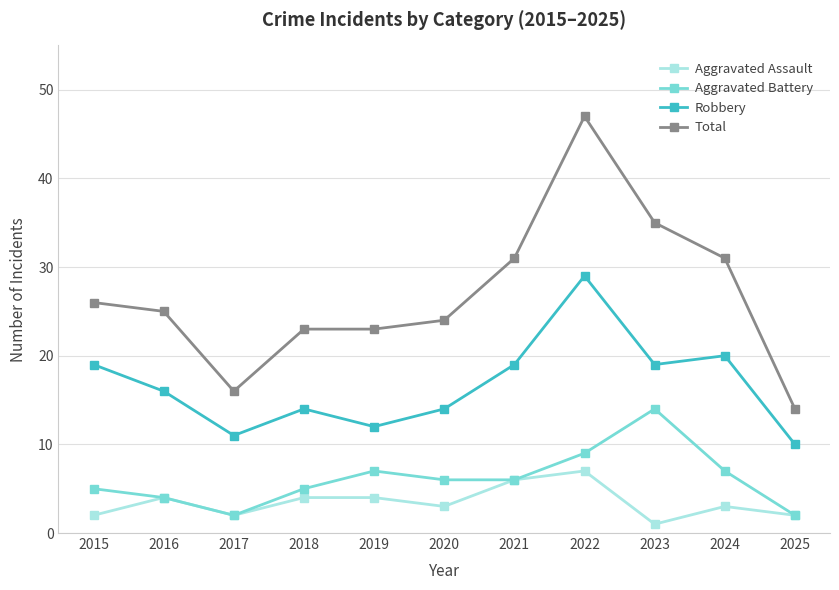

What is the total value across all series at 2019?

46